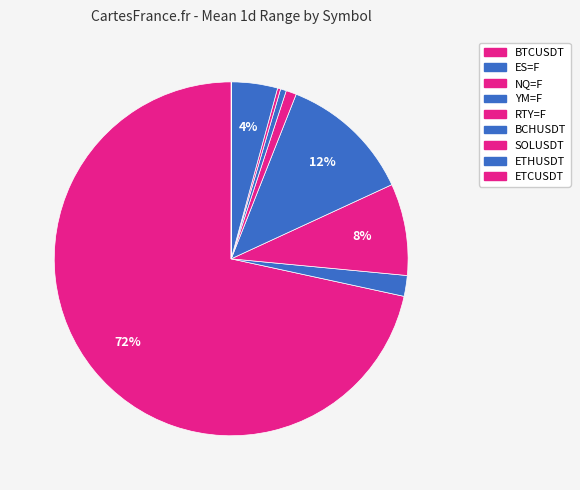

To the nearest percent, what is the average slice percentage?

11%